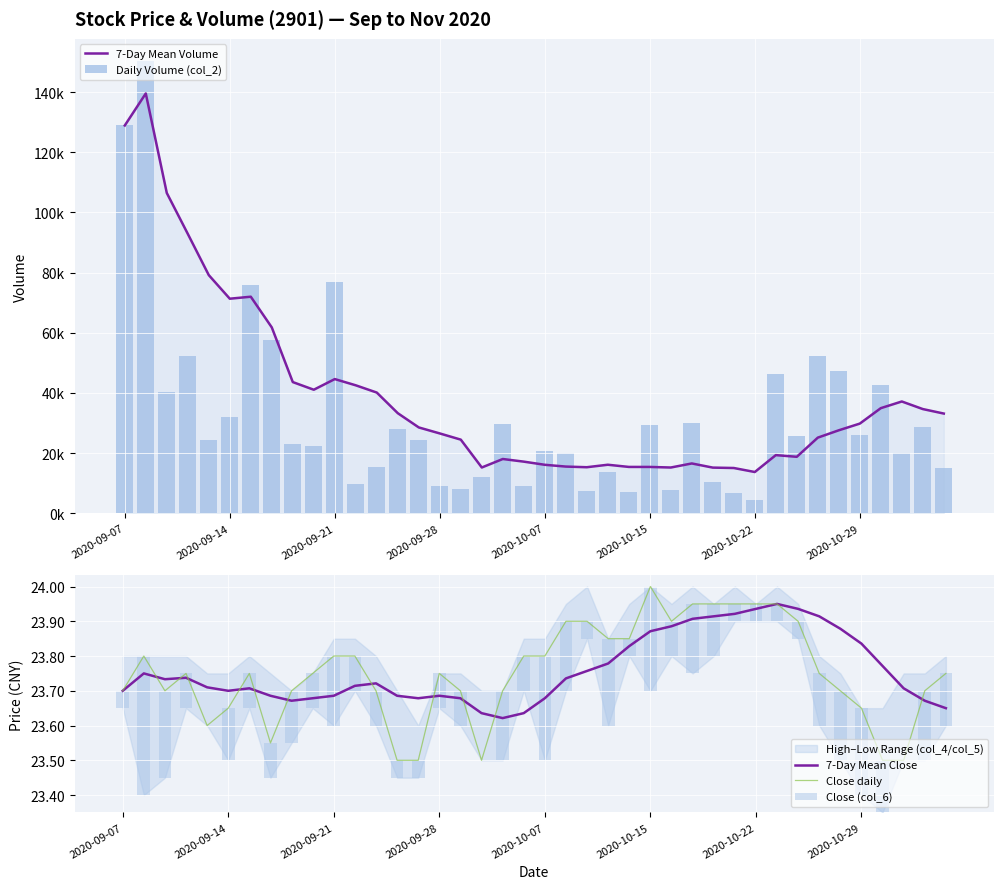

Reading right to left, what are all the values shown in this chart?

7-Day Mean Volume: 33136.6	34630.9	37149.4	34935.6	29799.3	27576.1	25131.9	18758.1	19317.0	13704.4	15037.4	15168.0	16549.4	15199.6	15390.3	15395.4	16122.3	15296.4	15510.7	16105.7	17152.4	18027.4	15206.7	24467.4	26526.0	28521.3	33258.6	40113.4	42525.6	44598.3	41058.7	43602.0	61772.4	71982.9	71317.8	79159.8	92880.0	106468.7	139552.0	128905.0
Daily Volume (col_2): 15107.0	28636.0	20036.0	42579.0	25998.0	47221.0	52379.0	25567.0	46266.0	4539.0	6625.0	10436.0	30111.0	7763.0	29479.0	6978.0	13870.0	7539.0	20106.0	20662.0	9098.0	29515.0	12066.0	8089.0	9039.0	24271.0	27989.0	15223.0	9770.0	76891.0	22499.0	23006.0	57432.0	75973.0	32108.0	24279.0	52114.0	40302.0	150199.0	128905.0
7-Day Mean Close: 23.6	23.7	23.7	23.8	23.8	23.9	23.9	23.9	23.9	23.9	23.9	23.9	23.9	23.9	23.9	23.8	23.8	23.8	23.7	23.7	23.6	23.6	23.6	23.7	23.7	23.7	23.7	23.7	23.7	23.7	23.7	23.7	23.7	23.7	23.7	23.7	23.7	23.7	23.8	23.7
Close daily: 23.8	23.7	23.5	23.5	23.6	23.7	23.8	23.9	23.9	23.9	23.9	23.9	23.9	23.9	24.0	23.9	23.9	23.9	23.9	23.8	23.8	23.7	23.5	23.7	23.8	23.5	23.5	23.7	23.8	23.8	23.8	23.7	23.6	23.8	23.6	23.6	23.8	23.7	23.8	23.7
Close (col_6): 0.1	0.2	0.0	0.1	0.2	0.2	0.1	0.0	0.1	0.1	0.1	0.1	0.2	0.1	0.3	0.1	0.2	0.0	0.2	0.3	0.1	0.2	0.0	0.1	0.1	0.1	0.1	0.1	0.1	0.2	0.1	0.1	0.1	0.1	0.1	0.0	0.1	0.2	0.4	0.1